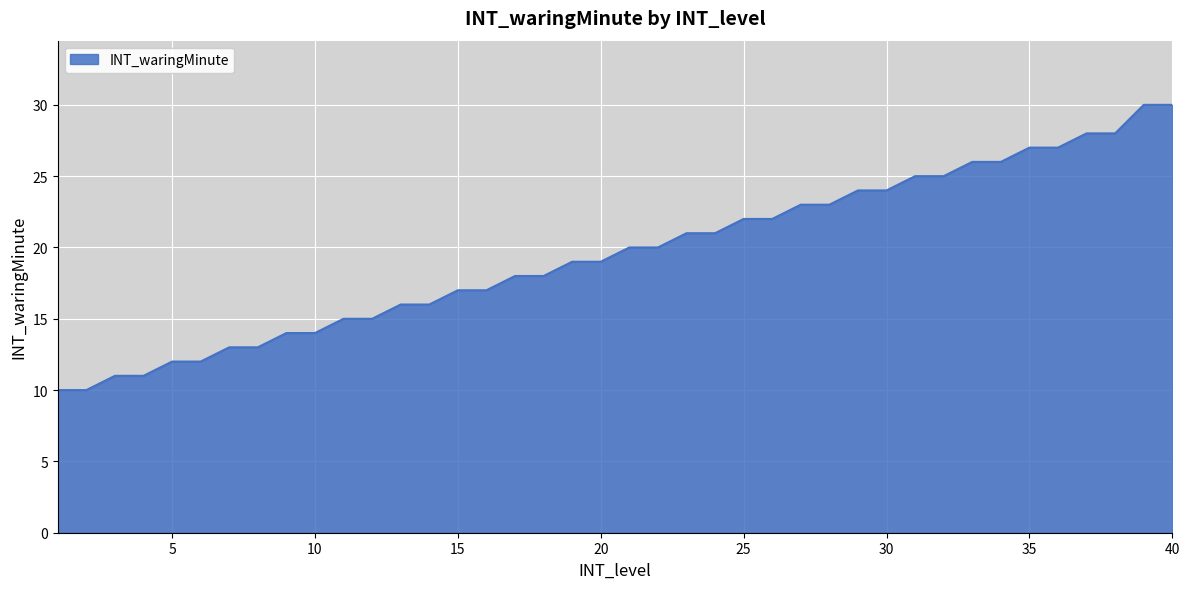

What is the maximum value shown in the chart?

30